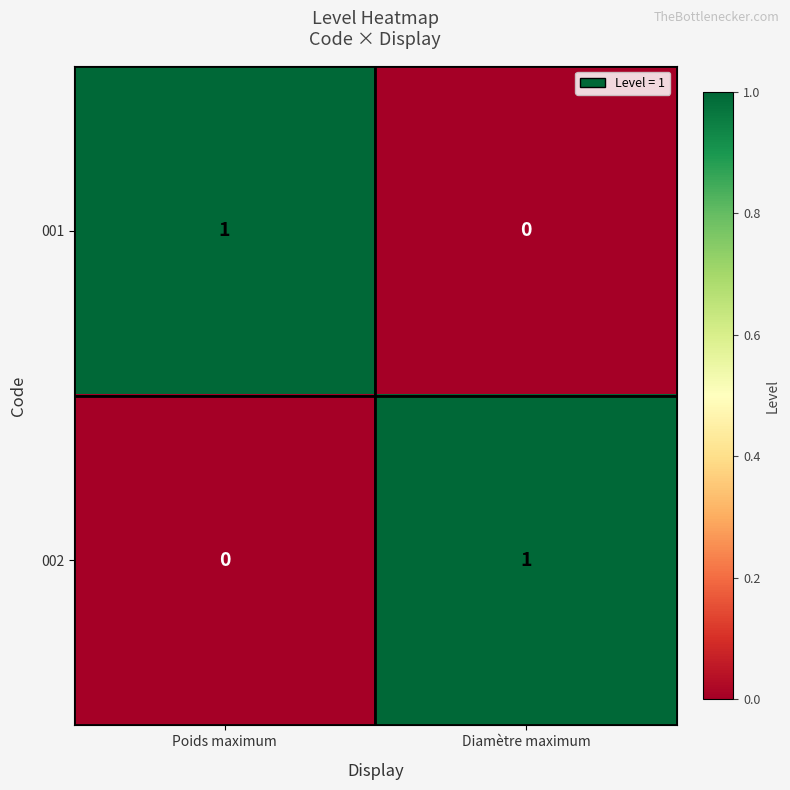

Reading right to left, what are all the values shown in this chart?

001: 0	1
002: 1	0